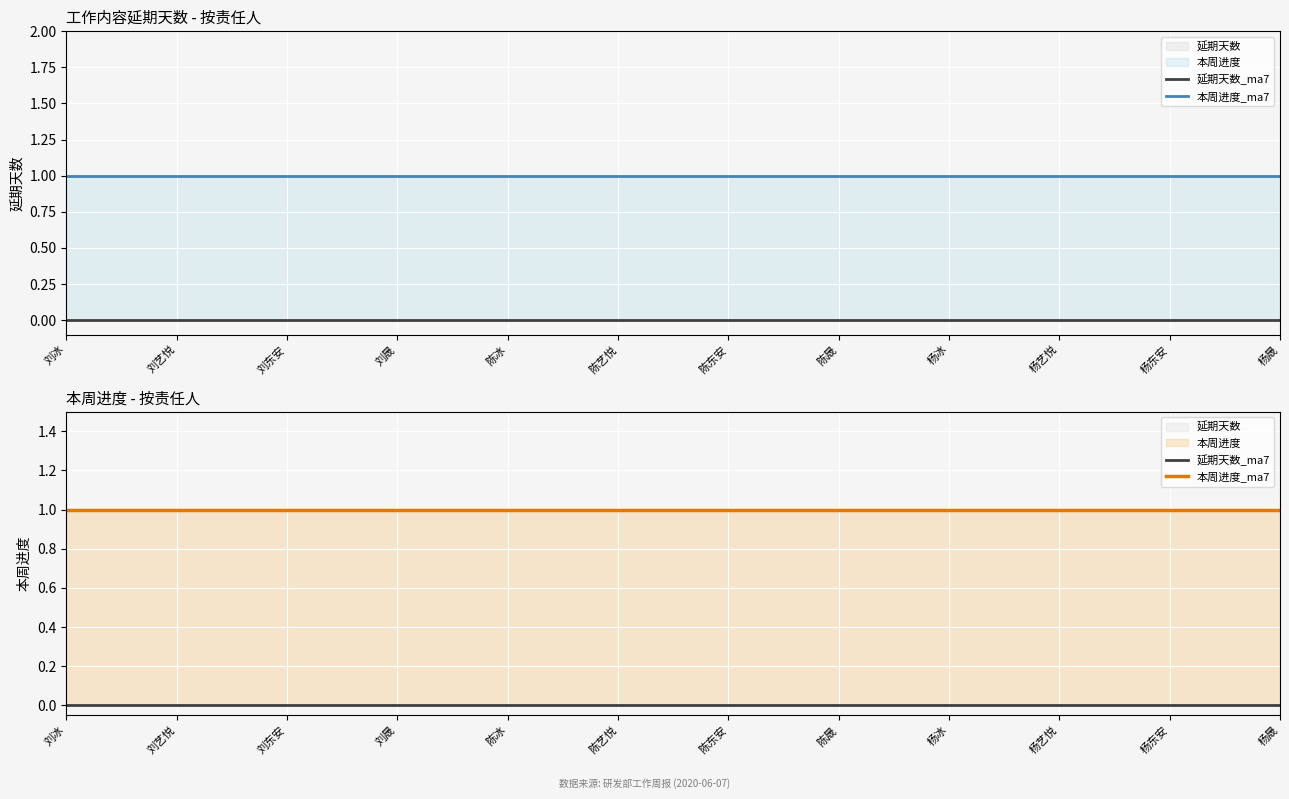

Which category has the highest value in the 本周进度_ma7 series?

刘冰